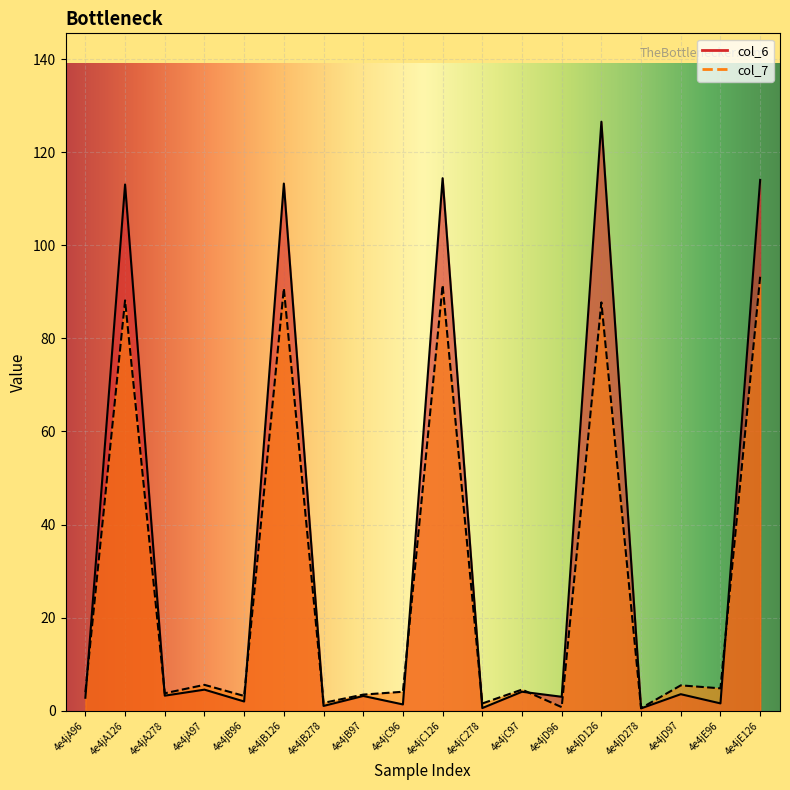

What is the difference between the maximum and second lowest values in the col_6 series?

126.0